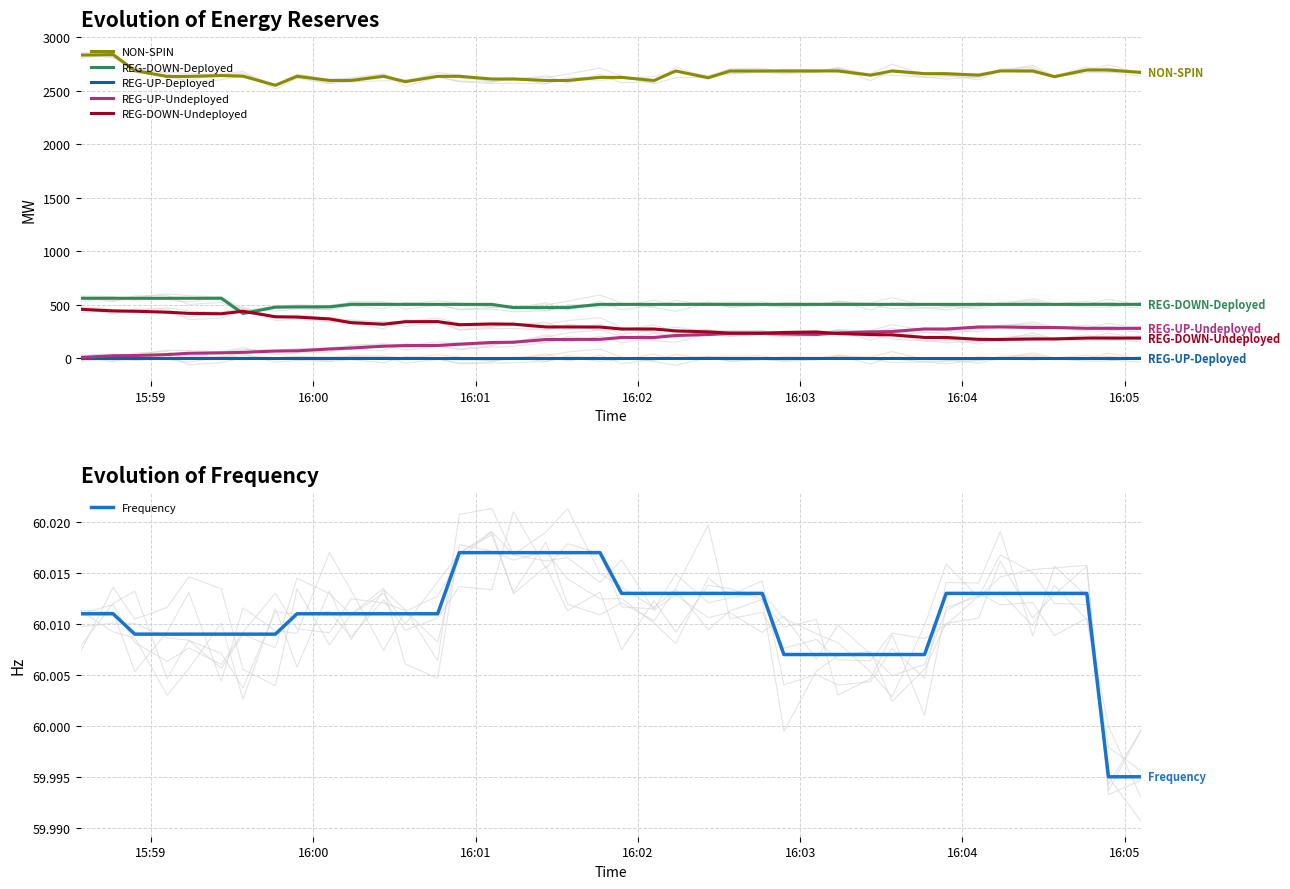

List the series in order of their peak value, lowest first.

REG-UP-Deployed, Frequency, REG-UP-Undeployed, REG-DOWN-Undeployed, REG-DOWN-Deployed, NON-SPIN